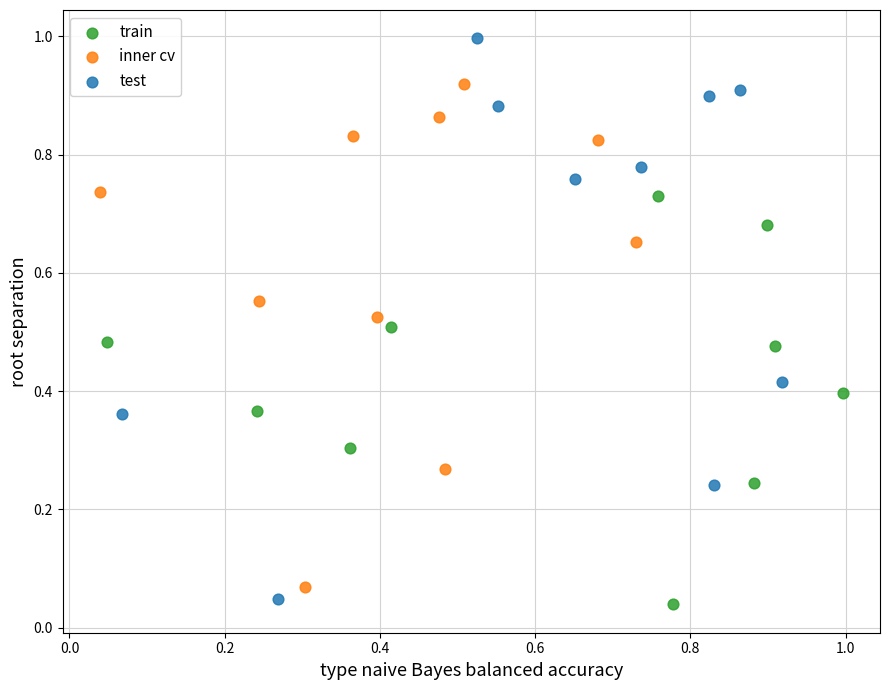

What are all the series names shown in the legend?

train, inner cv, test